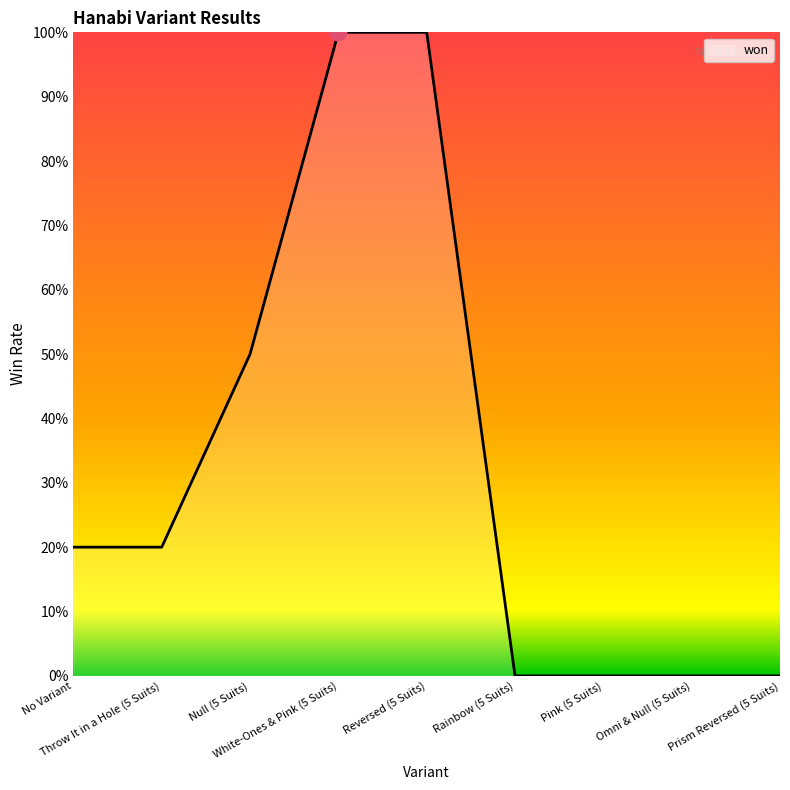

Does the chart display data point markers on the line(s)?

No